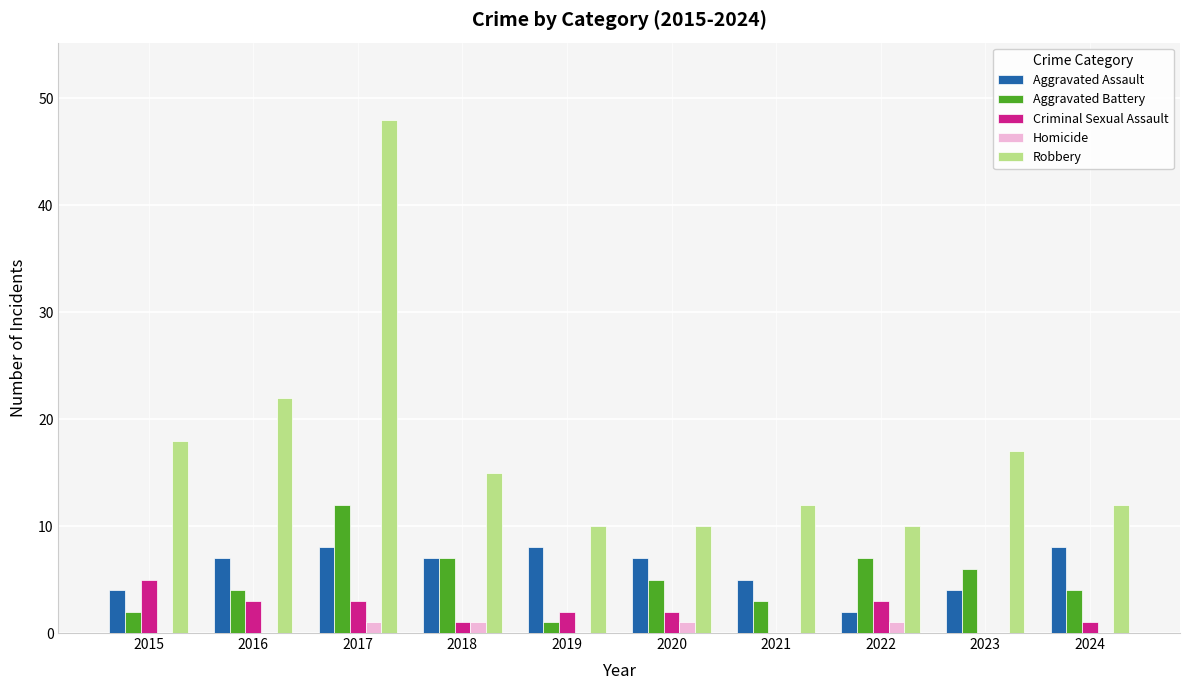

What is the greatest value displayed?

48